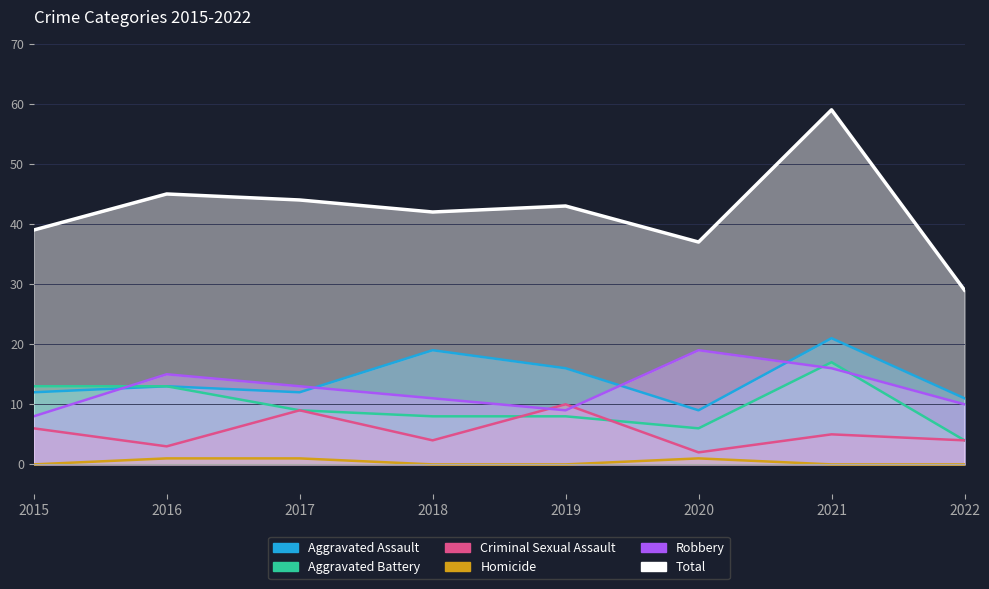

True or false: Homicide and Aggravated Battery cross at least once.

False